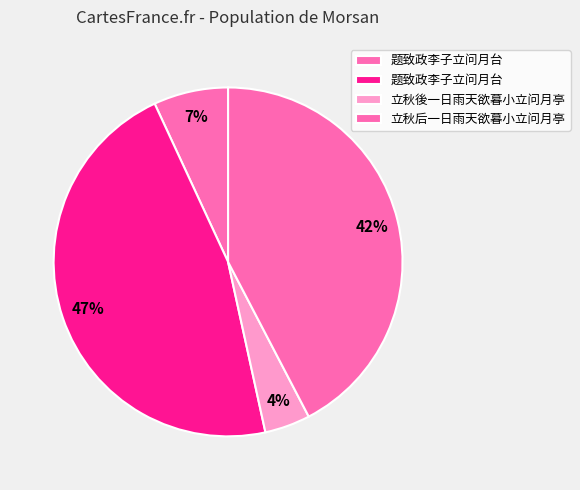

Count the number of slices in the pie.

4